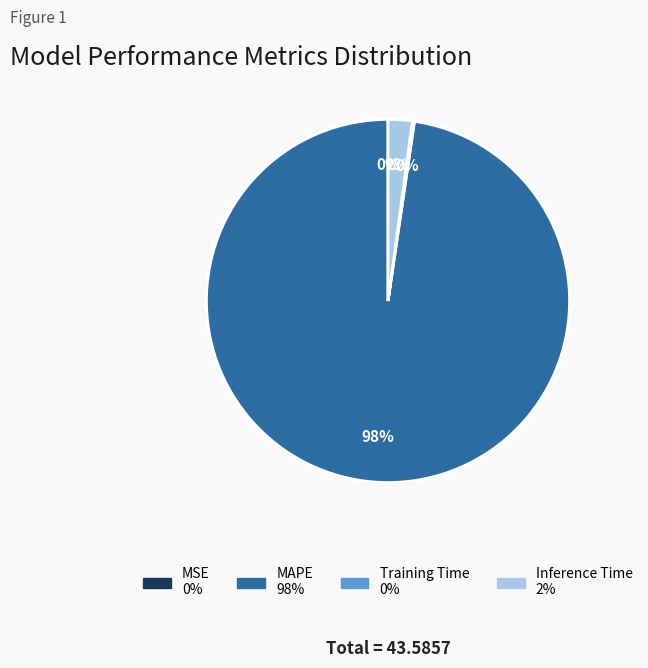

What percentage is the Inference Time slice, to the nearest percent?

2%